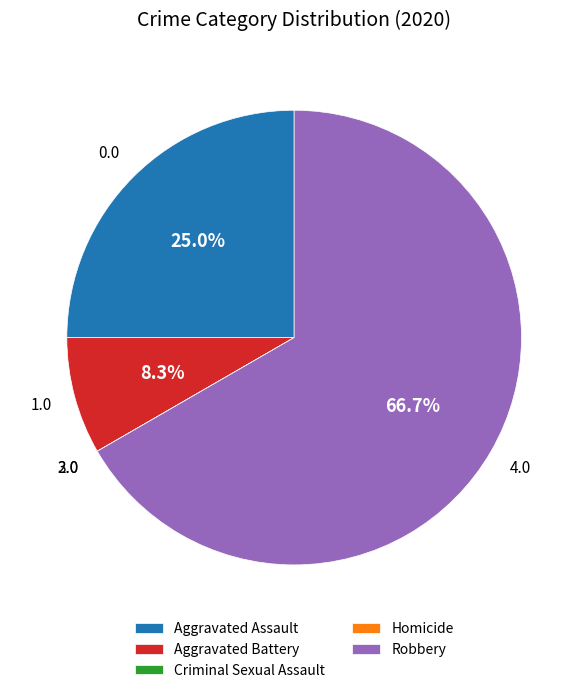

To the nearest percent, what is the average slice percentage?

20%